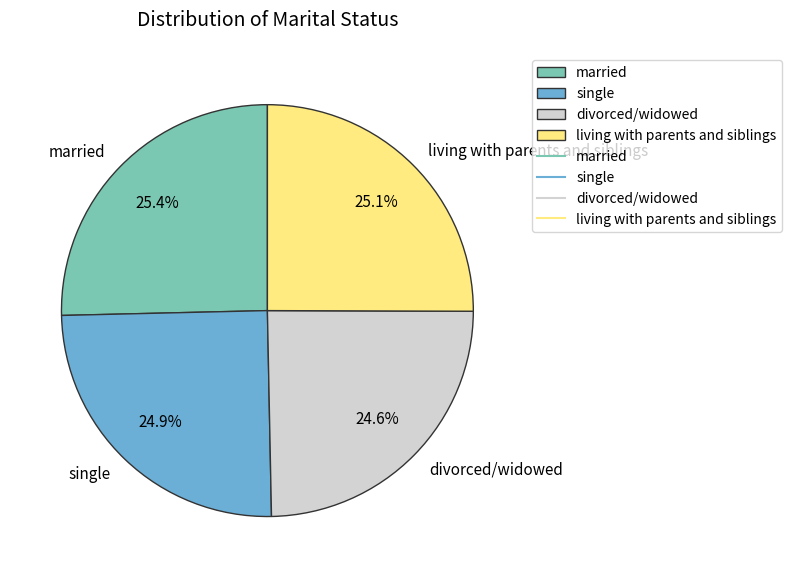

How much of the chart is everything except single?

75.1%